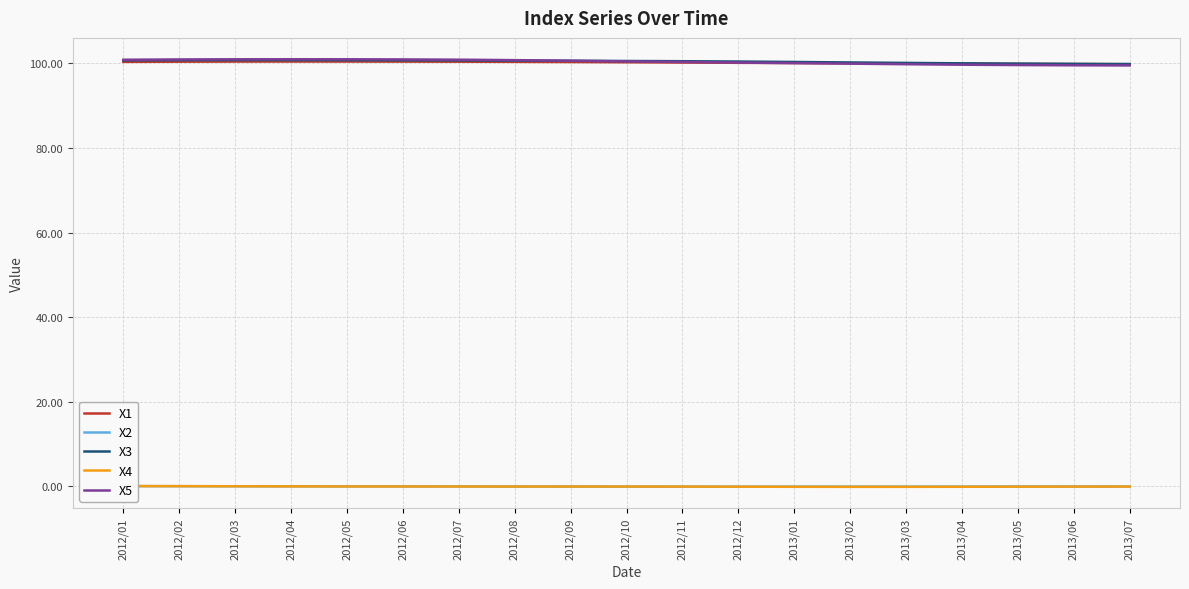

Which series changed the most between 2013/01 and 2013/03?

X5